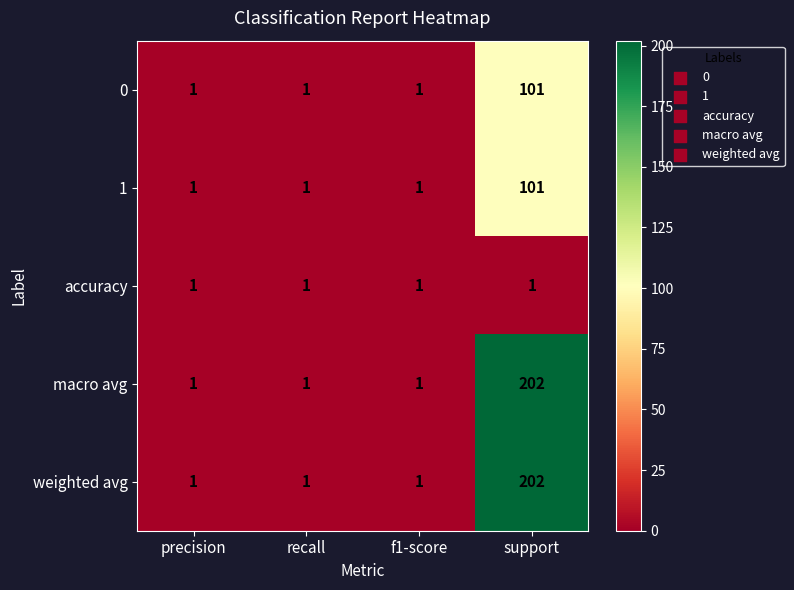

What is the difference between the highest and lowest values at support?

201